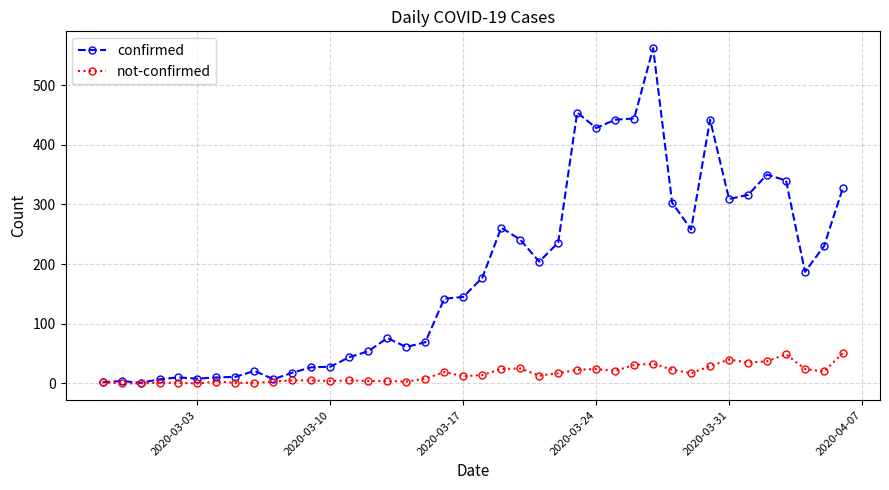

Rank the series by their maximum value, from highest to lowest.

confirmed, not-confirmed